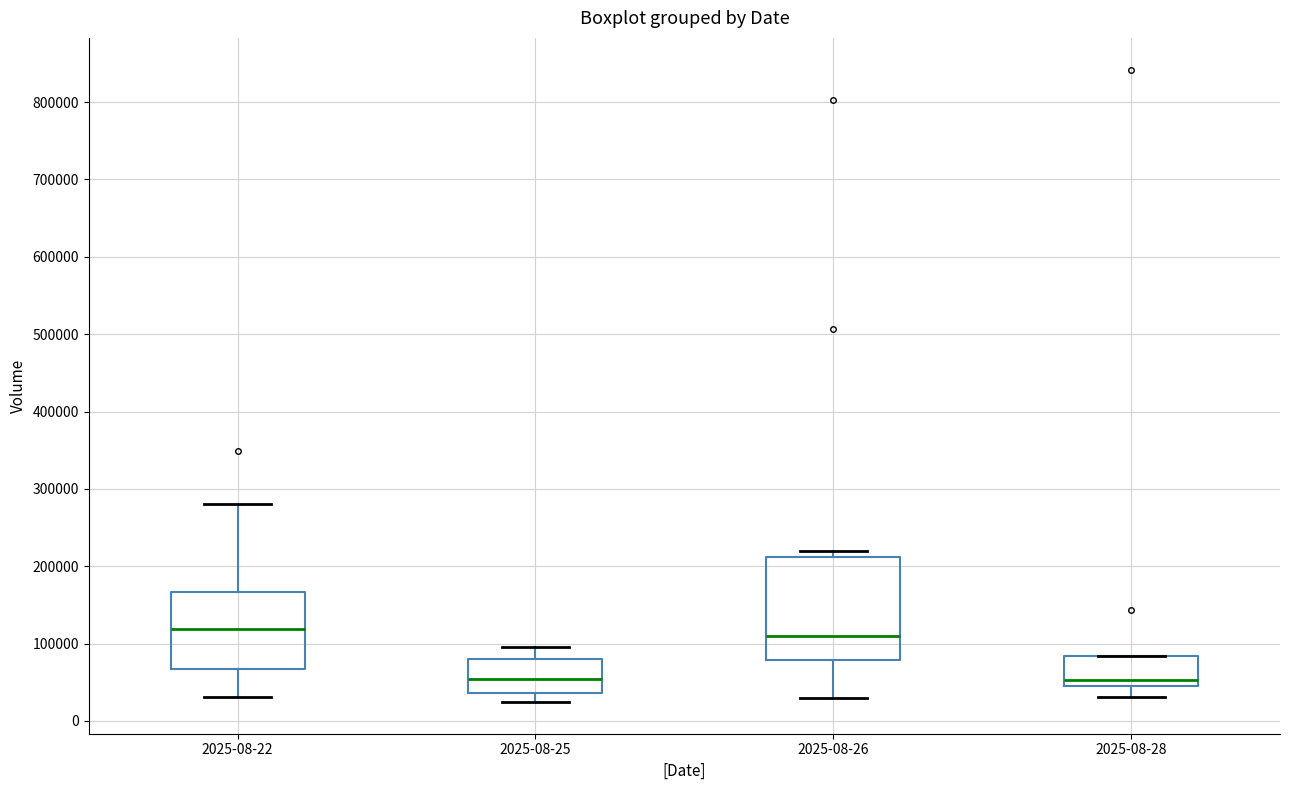

Reading left to right, transcribe this box plot: for each box, give where its median line is, the range the box spans, and where its two whiskers end, as read against the y-axis. The values are not printed on the chart, so give them approximately, as read against the axis.

2025-08-22: median 120000, box 70000 to 170000, whiskers 30000 to 280000
2025-08-25: median 50000, box 40000 to 80000, whiskers 20000 to 100000
2025-08-26: median 110000, box 80000 to 210000, whiskers 30000 to 220000
2025-08-28: median 50000 (just above the box's lower edge), box 50000 to 80000, whiskers 30000 to 80000